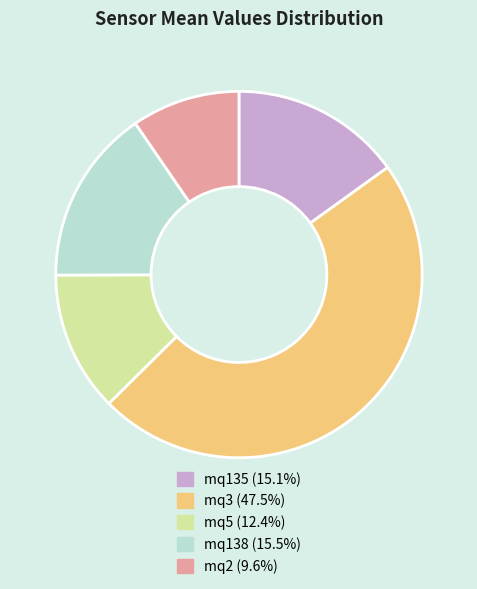

Combined, do mq5 (12.4%) and mq2 (9.6%) account for over 50%?

No